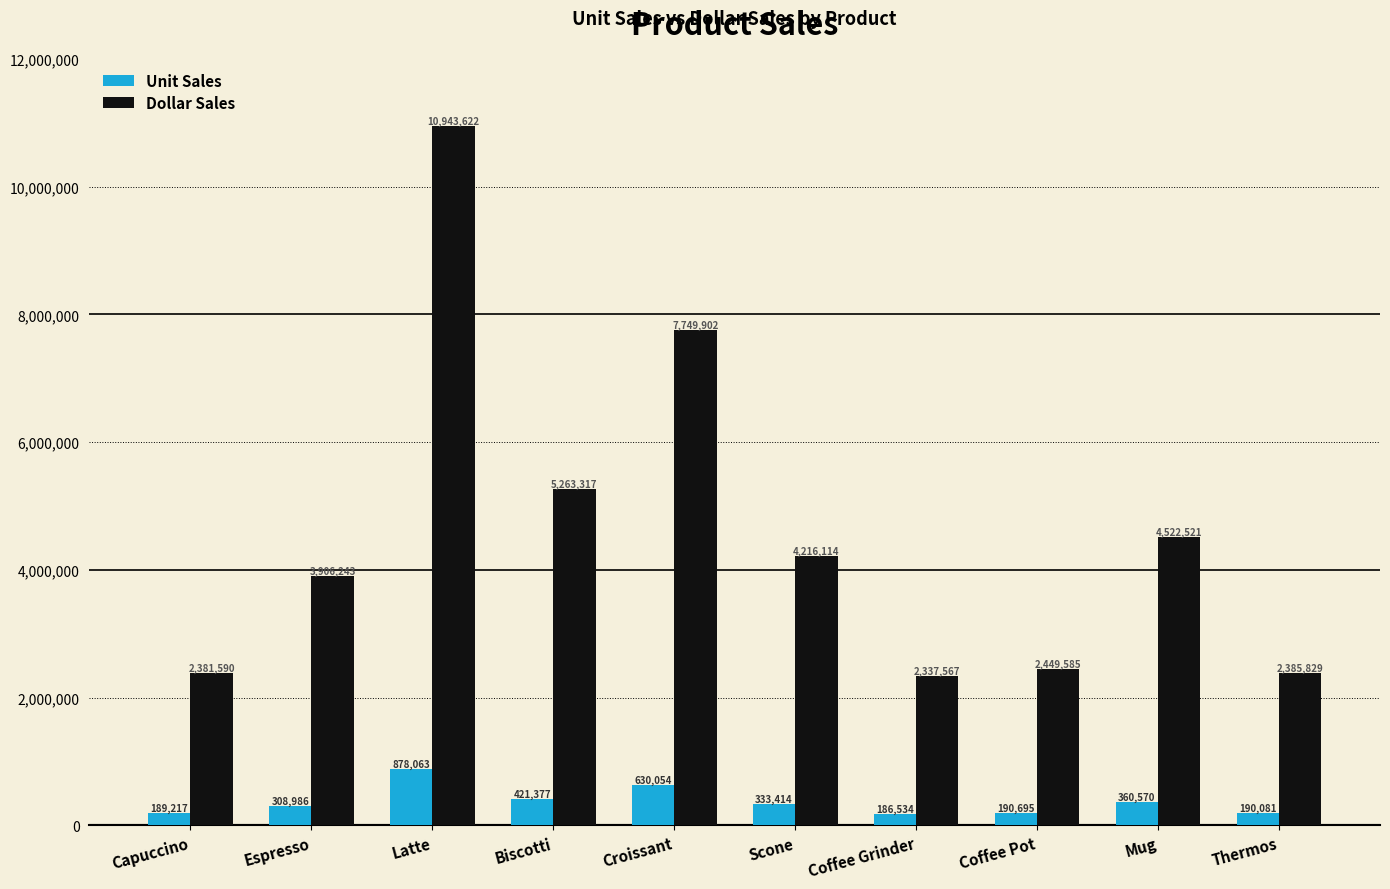

Which category has the highest value across all series?

Latte